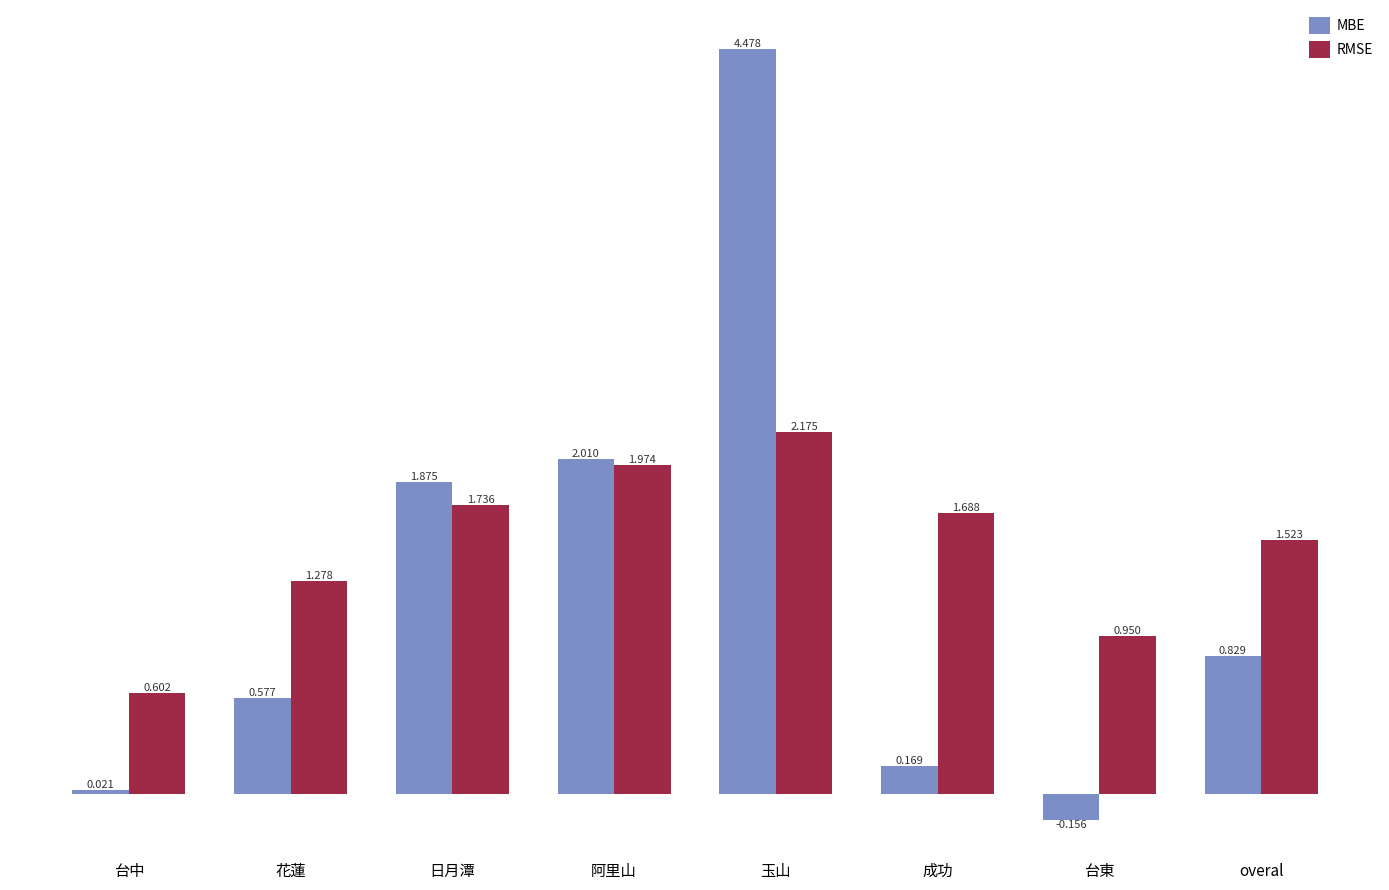

Which series has the largest range (max minus min)?

MBE